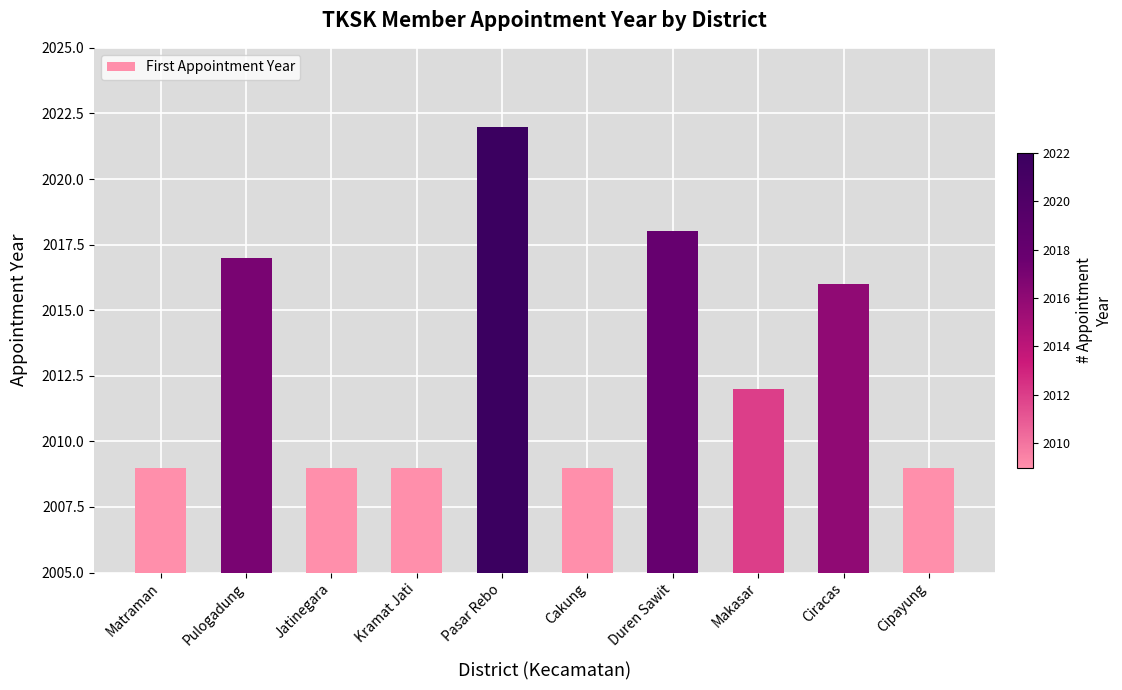

What is the greatest value displayed?

2022